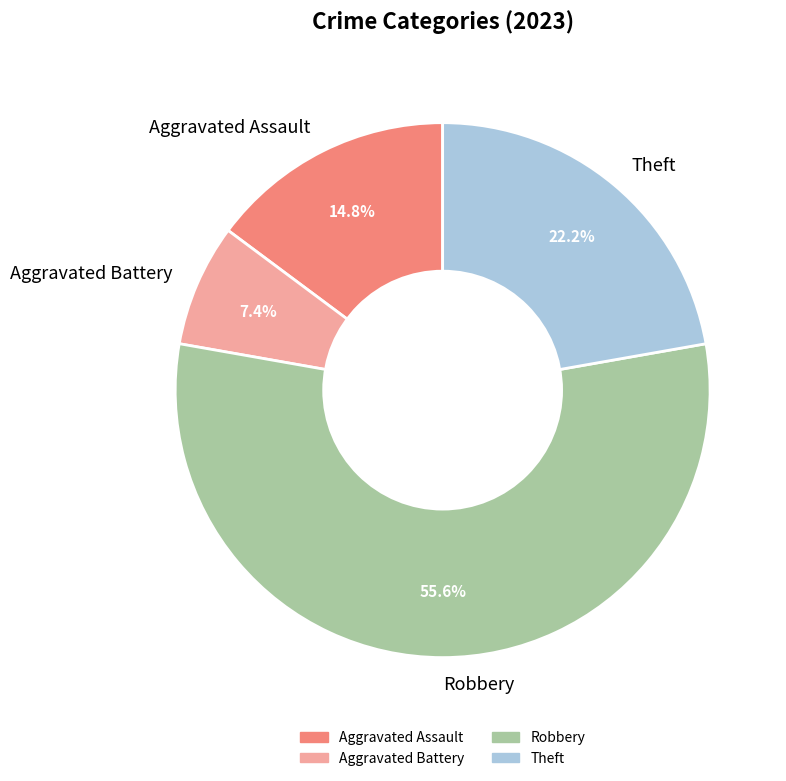

Do Aggravated Assault and Aggravated Battery together represent more than half of the pie?

No